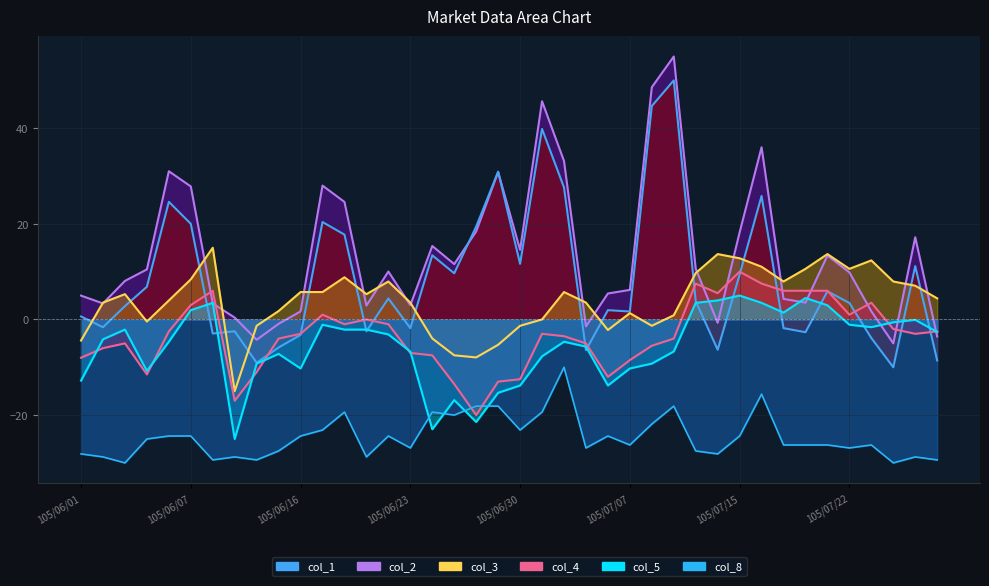

At which category is the sum across all series the highest?

105/07/12